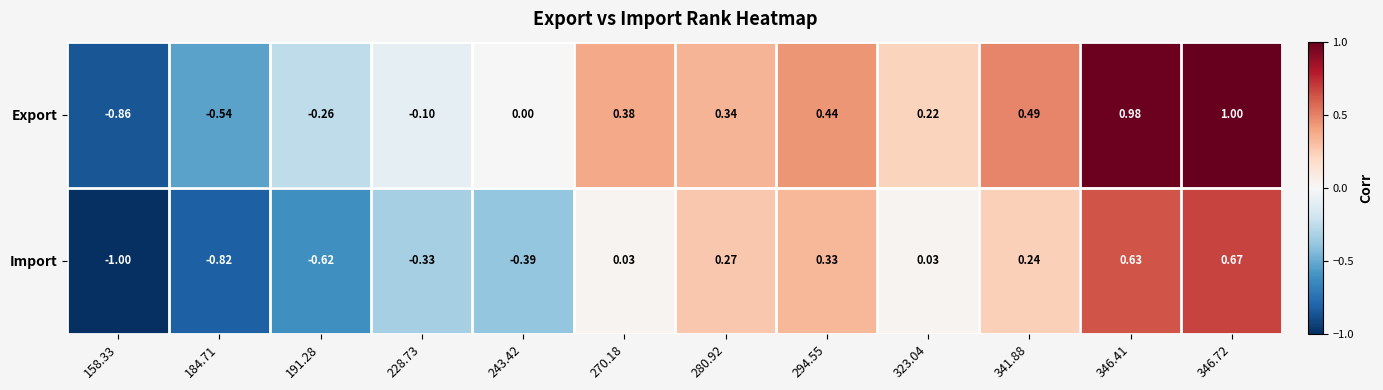

Rank the series by their maximum value, from highest to lowest.

Export, Import